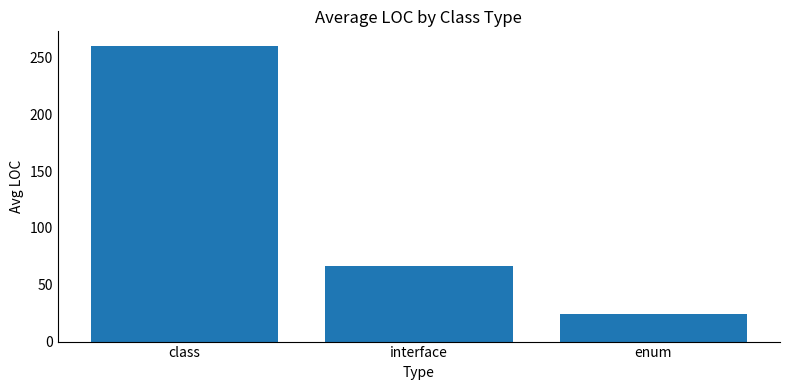

Reading left to right, transcribe all the data shown in this chart.

260.1	66.8	24.0